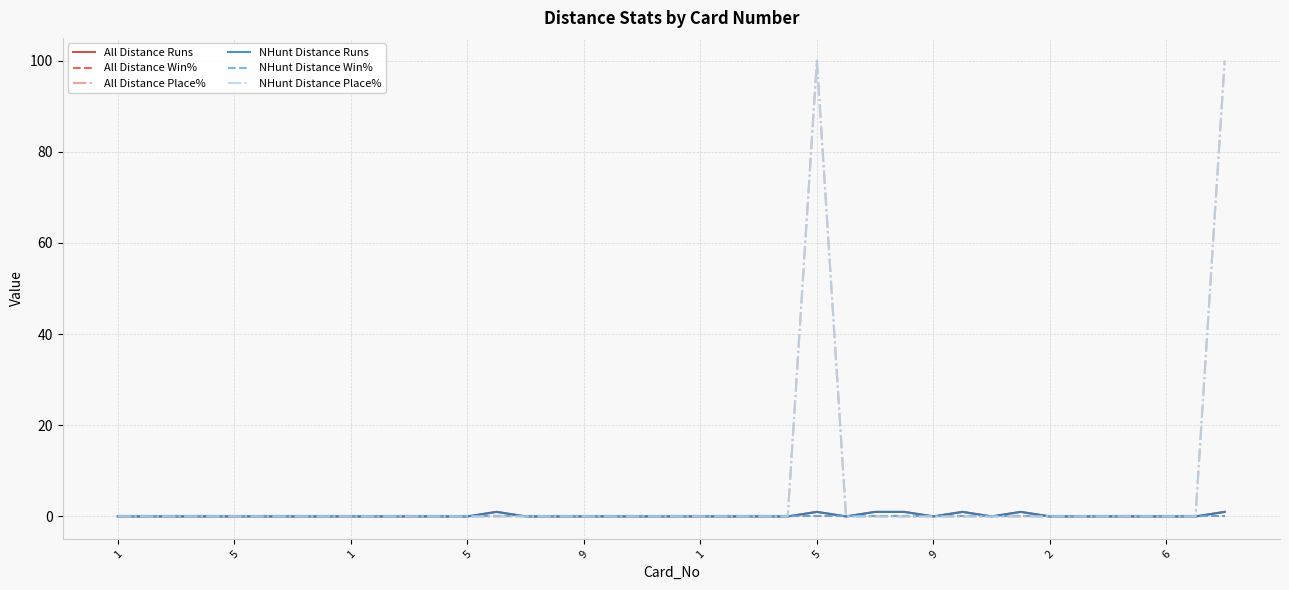

Does the chart have visible grid lines?

Yes